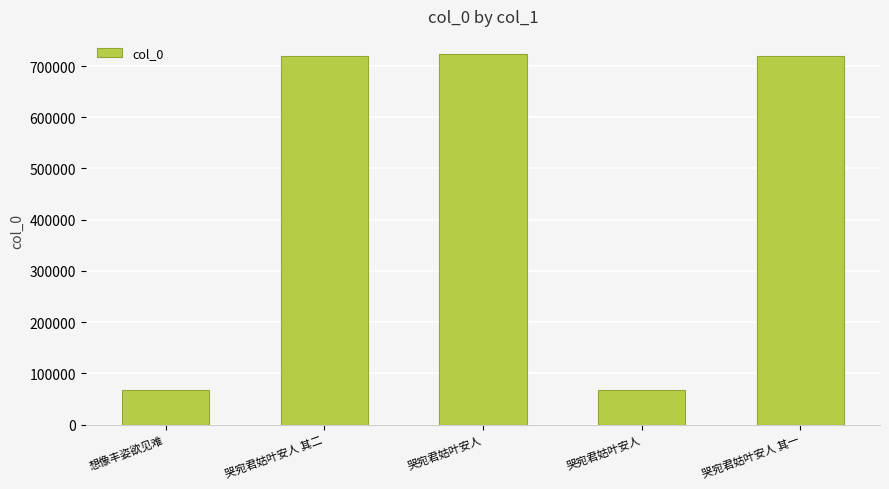

How many data points are less than 720353?

2